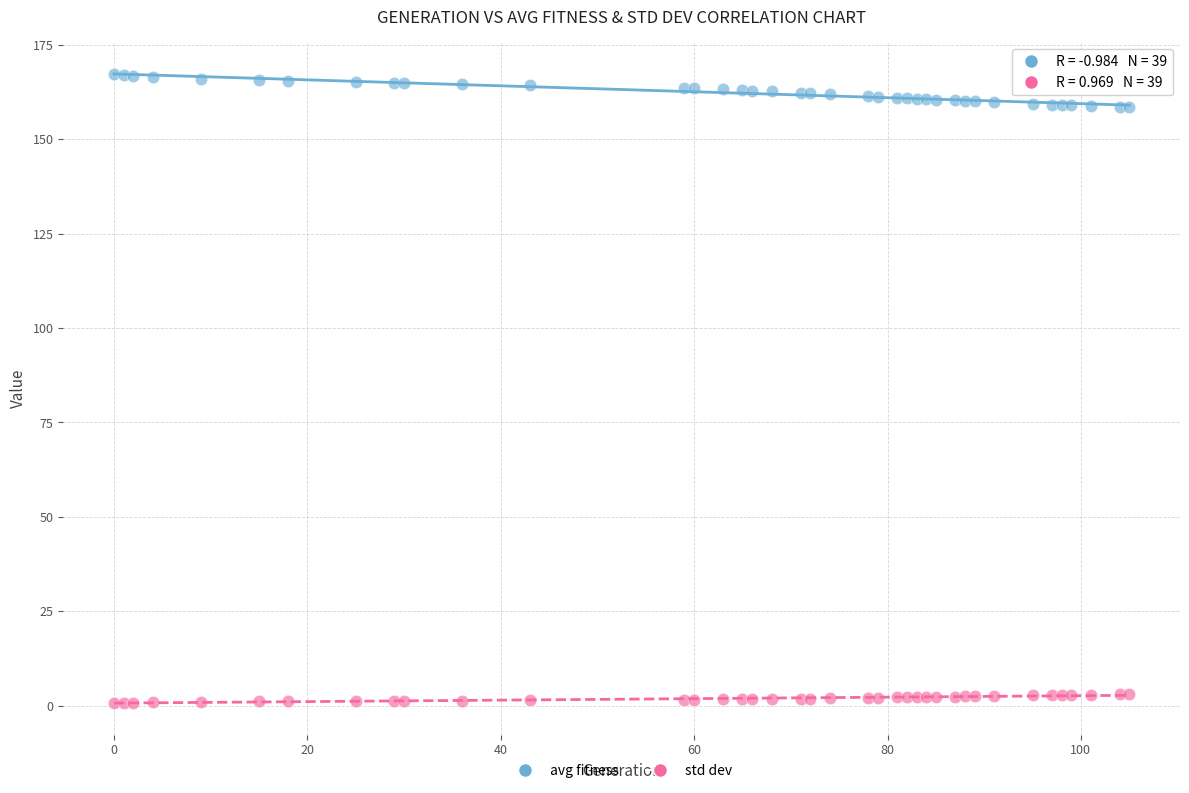

Which series contains the highest Y value?

avg fitness